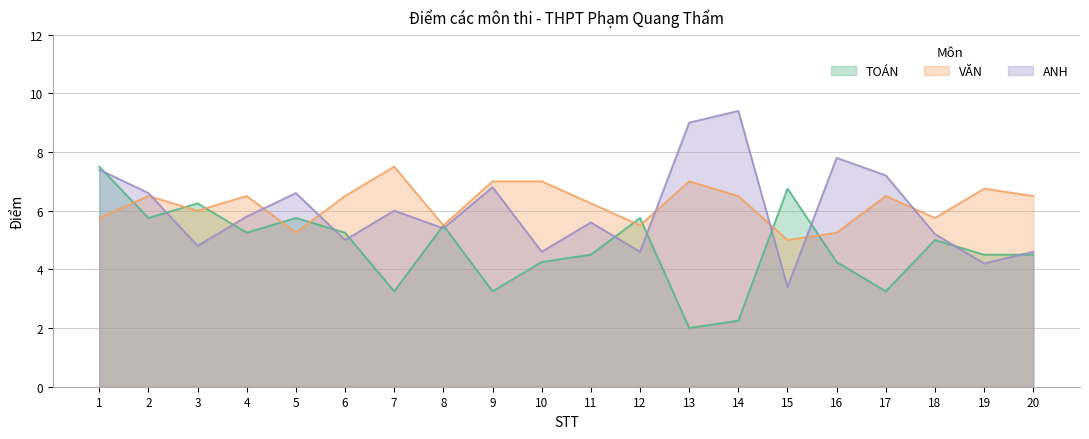

Does the chart have visible grid lines?

Yes